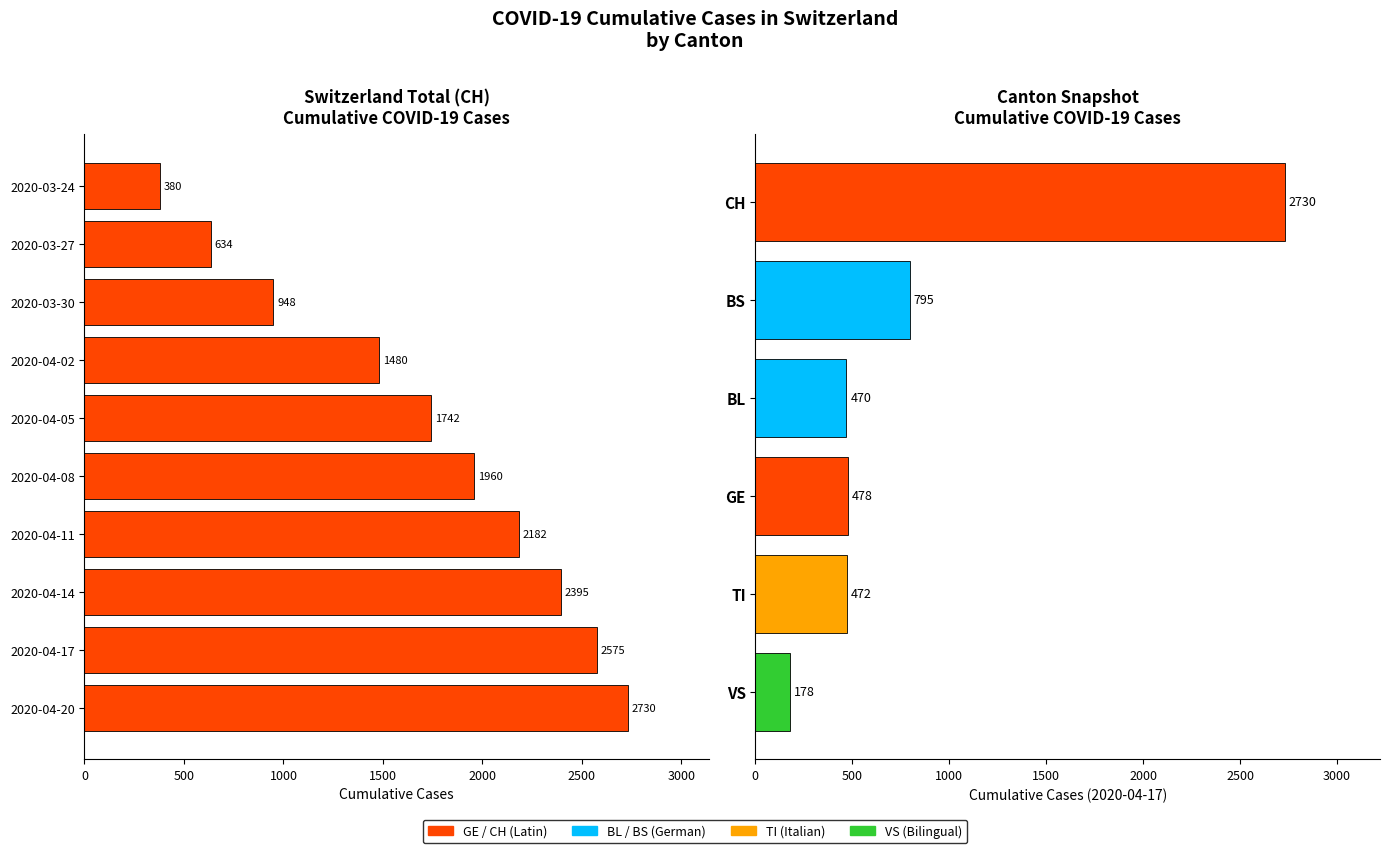

What is the change in value from 2020-03-30 to 2020-04-02?

+532